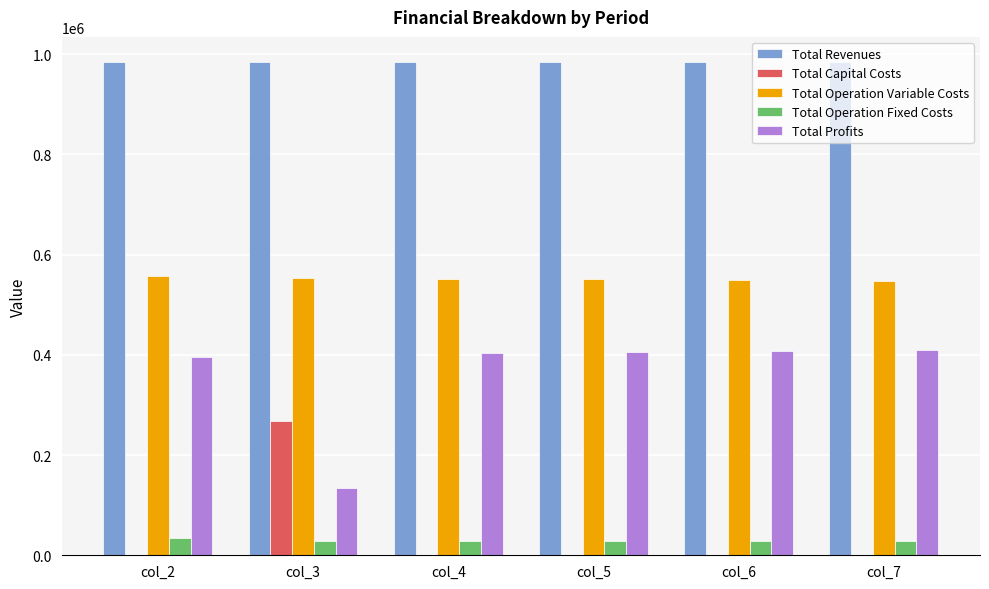

The value of Total Operation Variable Costs at col_5 is 550398.5. True or false?

True